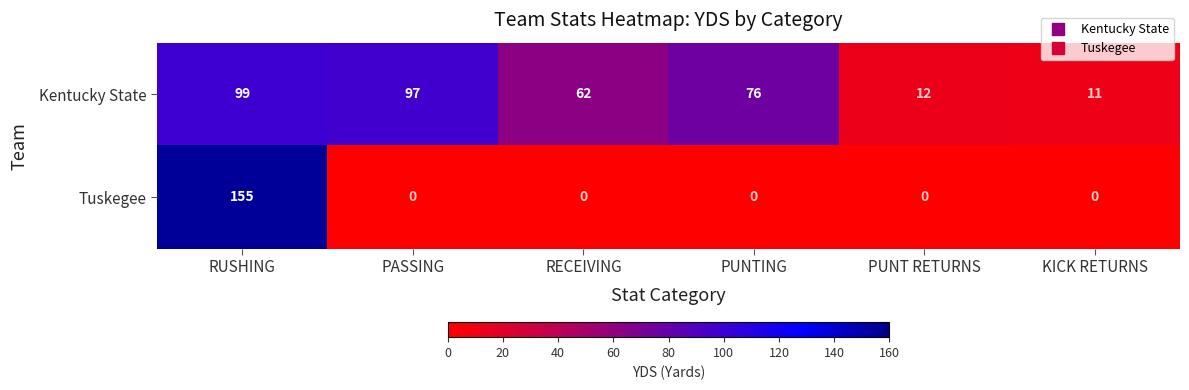

What is the total value across all series at RUSHING?

254